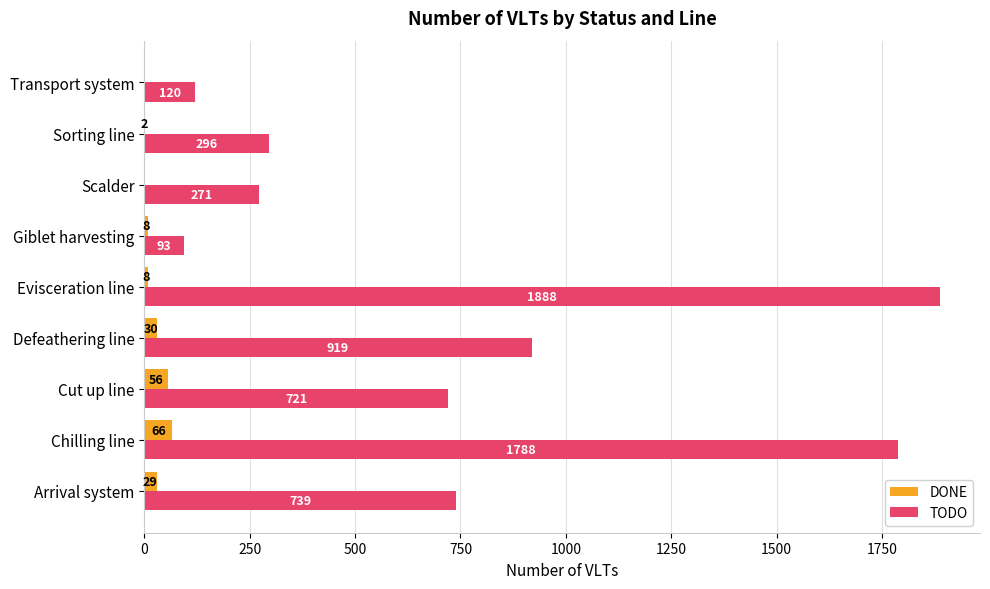

At which label does DONE reach its peak?

Chilling line